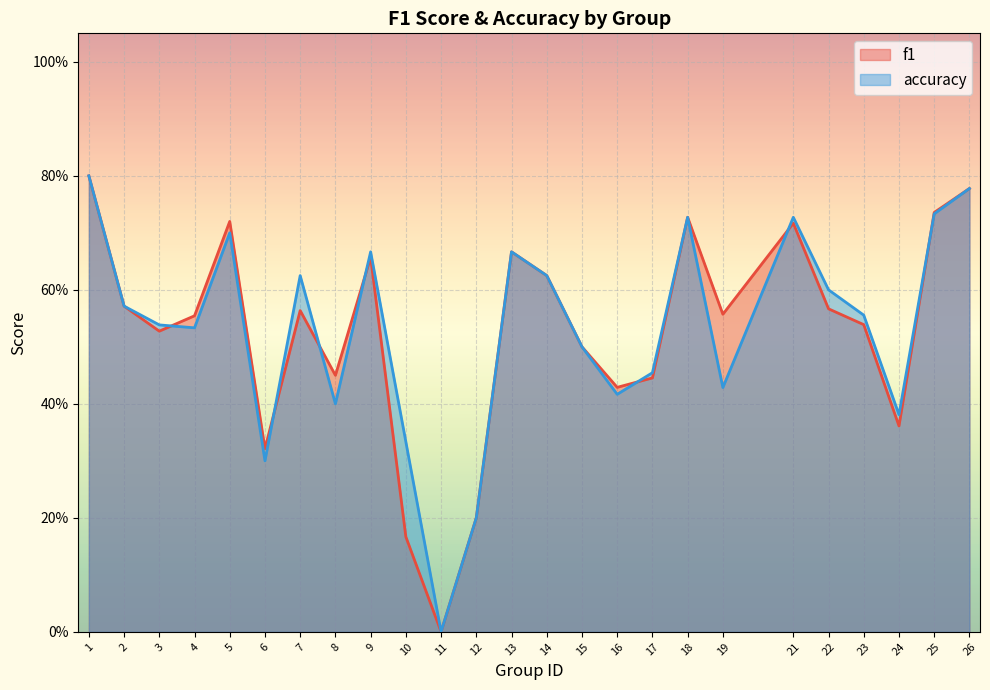

At how many categories does at least one series exceed 0?

24